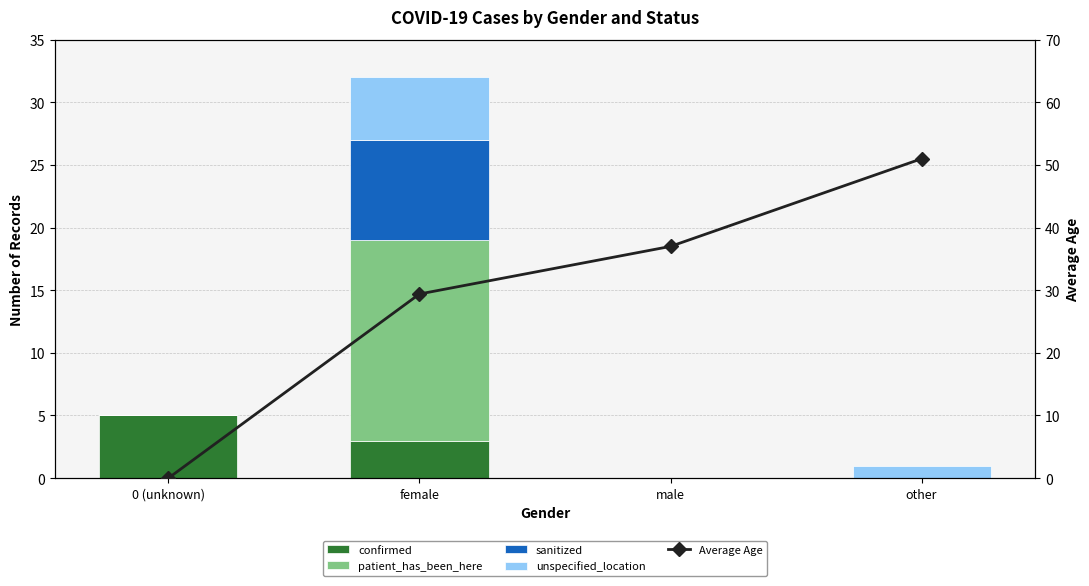

What position from the right is other?

1